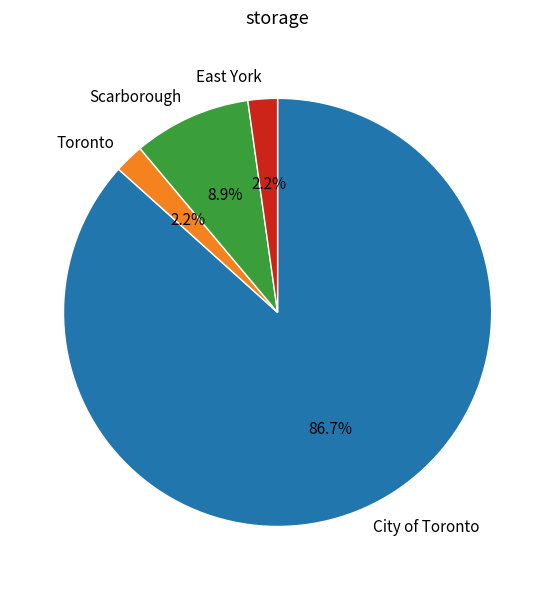

Count the number of slices in the pie.

4